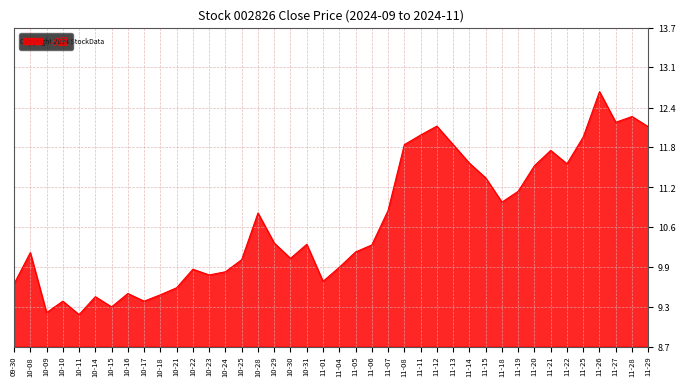

Where is the first local maximum?

10-08